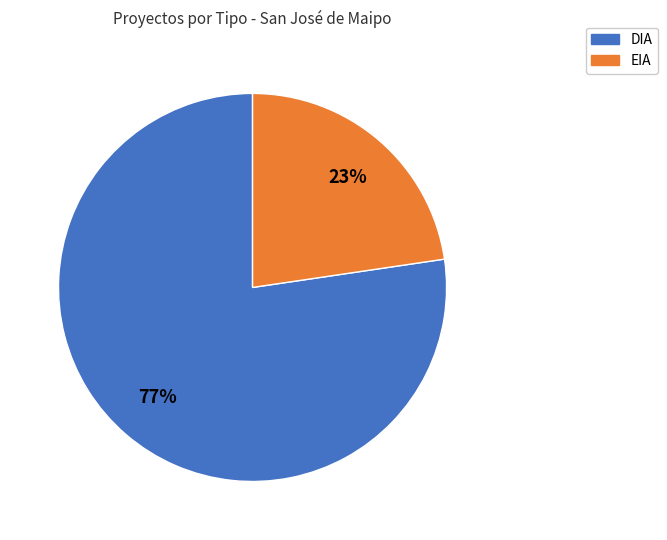

Which has a higher value, EIA or DIA?

DIA